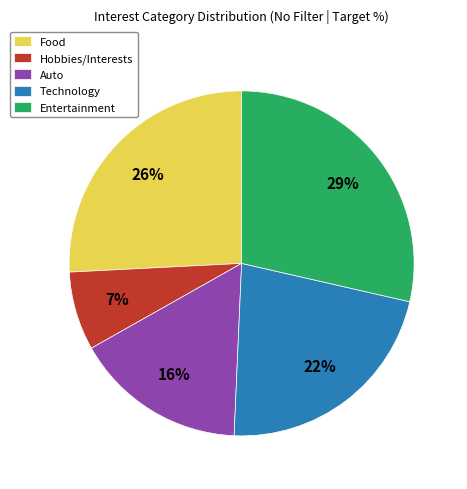

Count the number of slices in the pie.

5